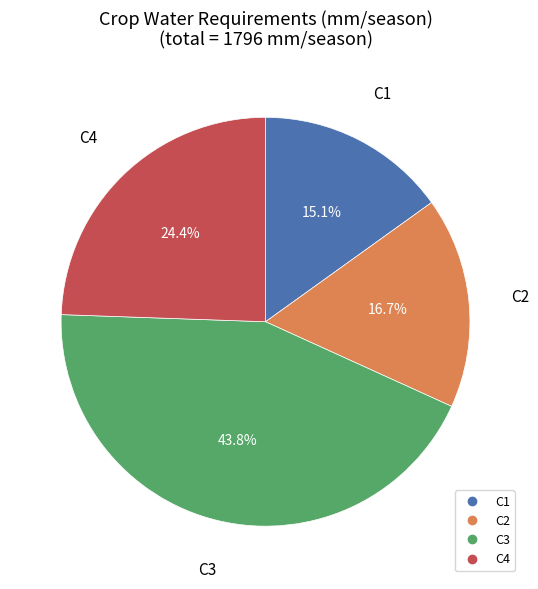

Does any single category account for the majority?

No